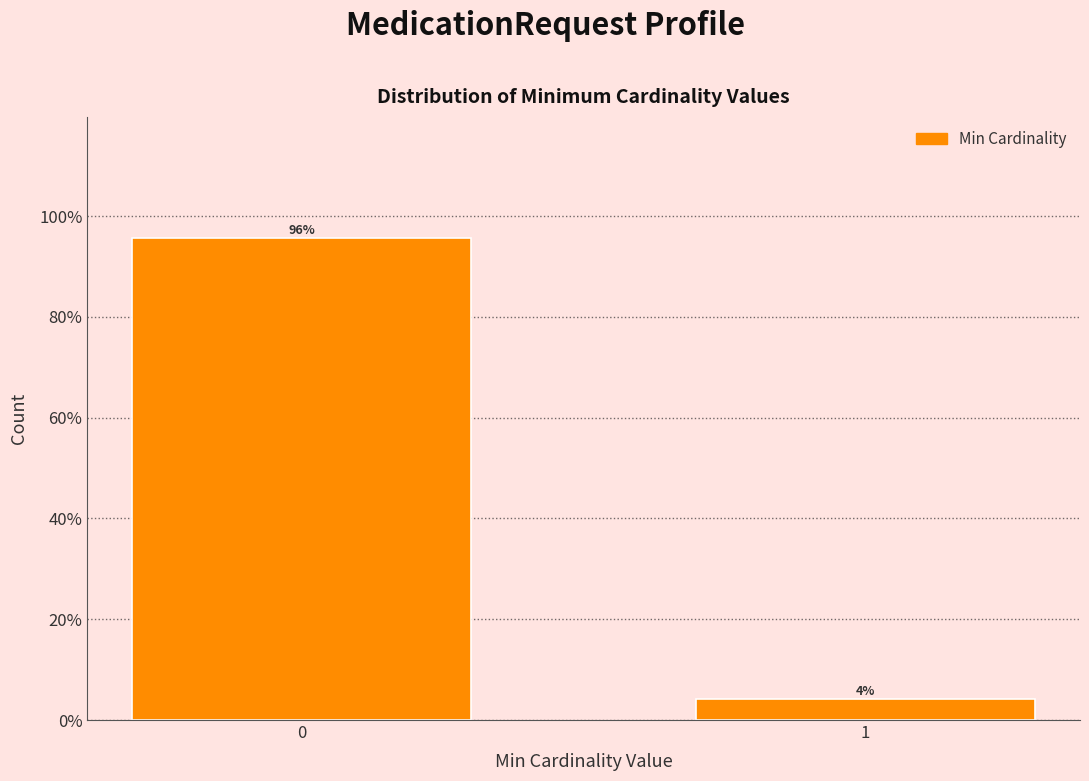

Are the bars horizontal?

No